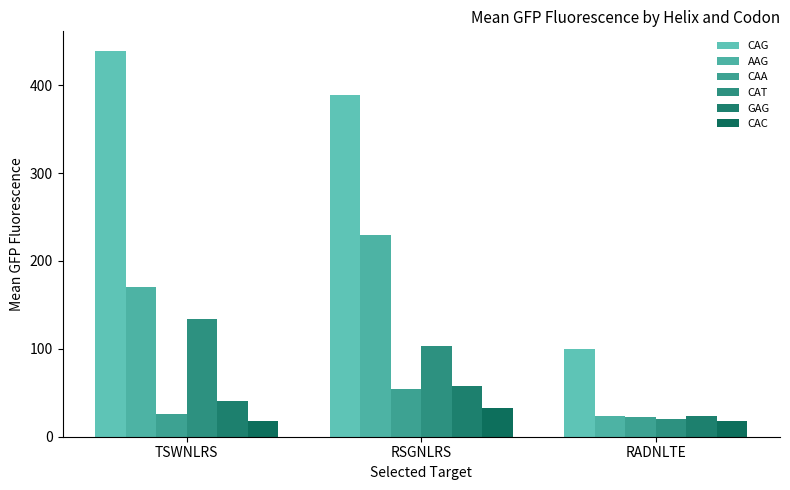

What is the total value across all series at RADNLTE?

207.7